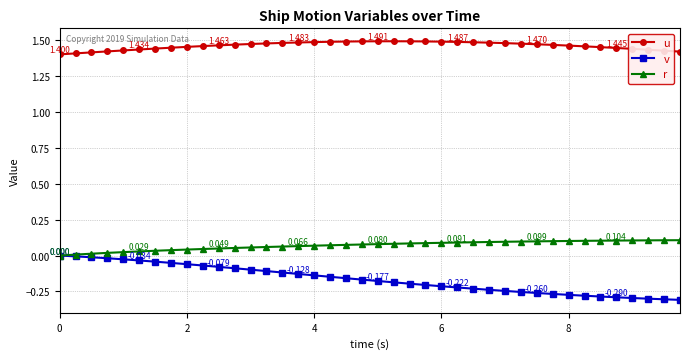

Which series has the largest total across all categories?

u